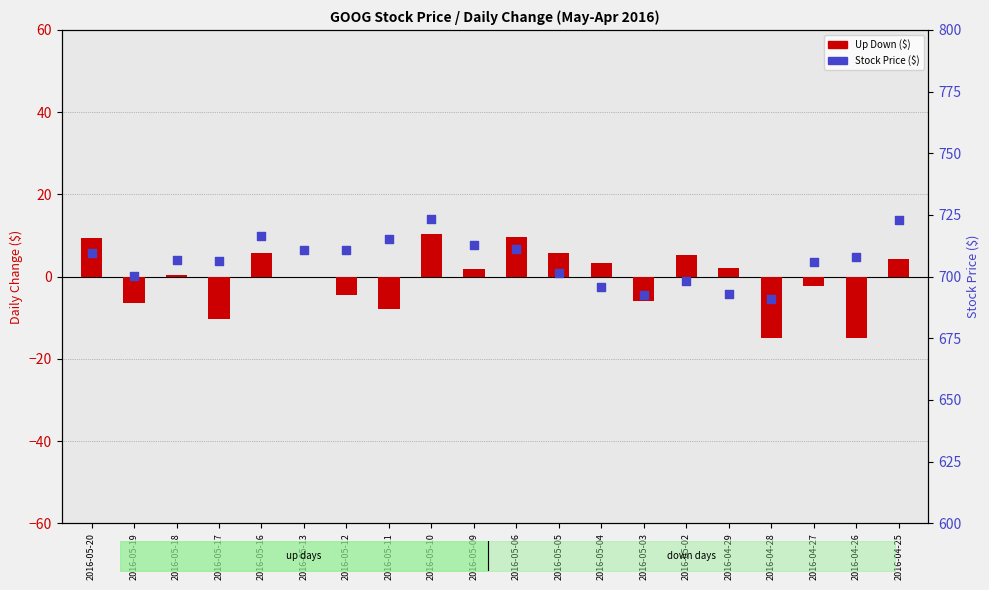

Is the value of Up Down at 2016-05-17 greater than the value of Stock Price at 2016-04-28?

No